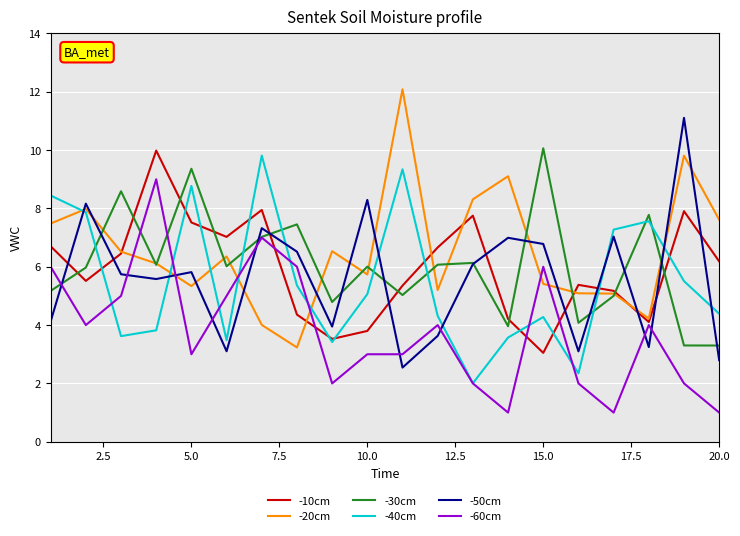

What is the greatest value displayed?

12.1